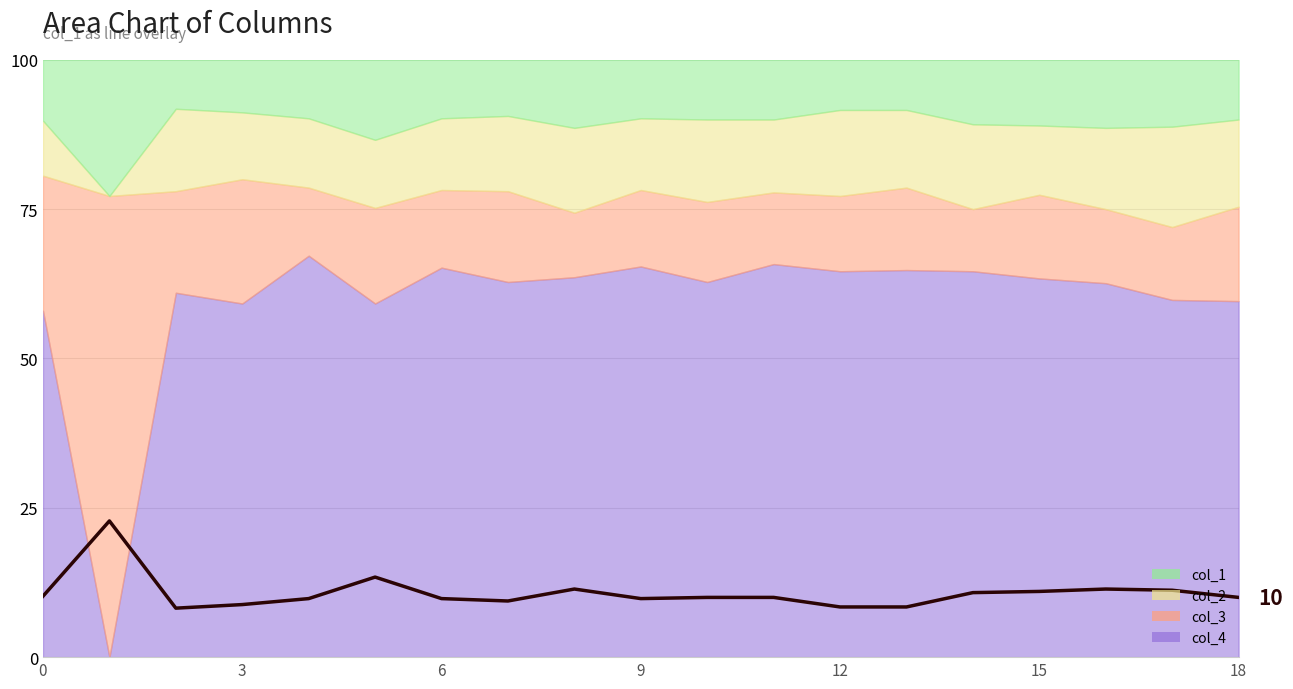

True or false: the data has more than 1 interior local peaks.

True